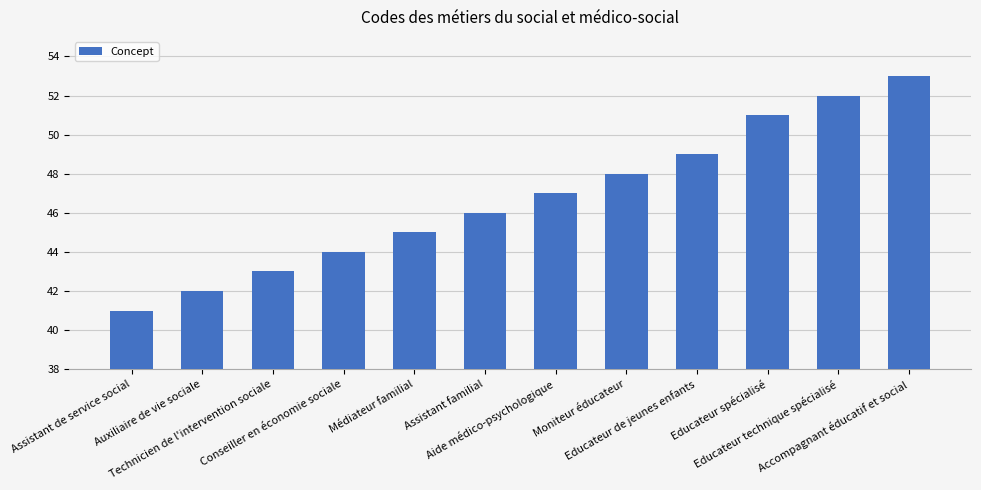

How many data points are less than 47?

6